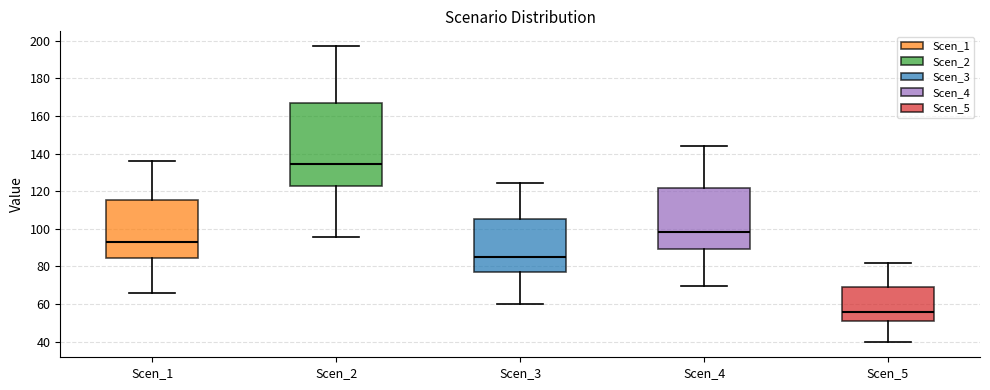

Where does the median line of the box for Scen_1 sit on the y-axis? The values are not printed on the chart, so give them approximately, as read against the axis.

92